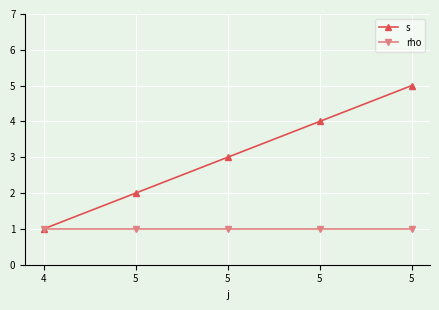

Which series has the largest total across all categories?

s